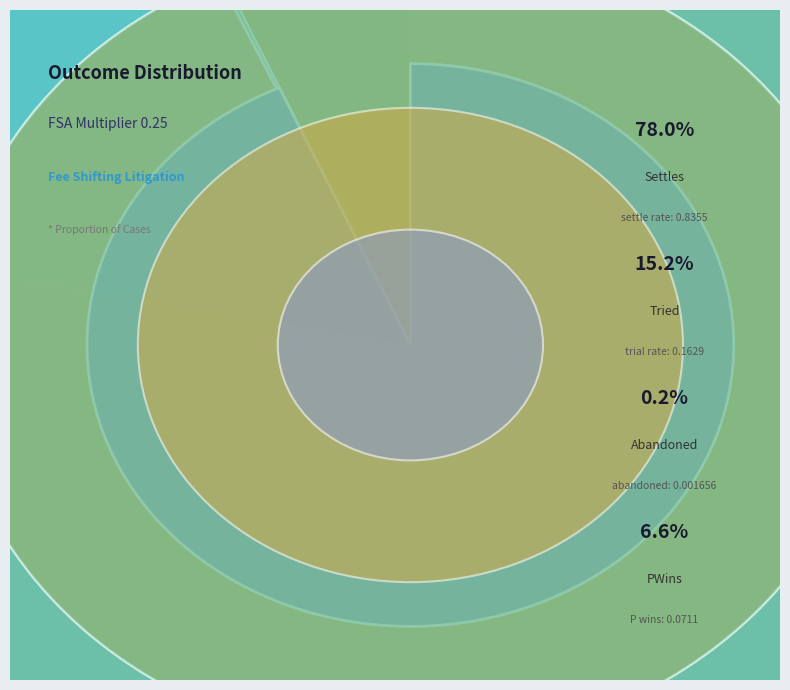

Which slice is the smallest?

Abandoned